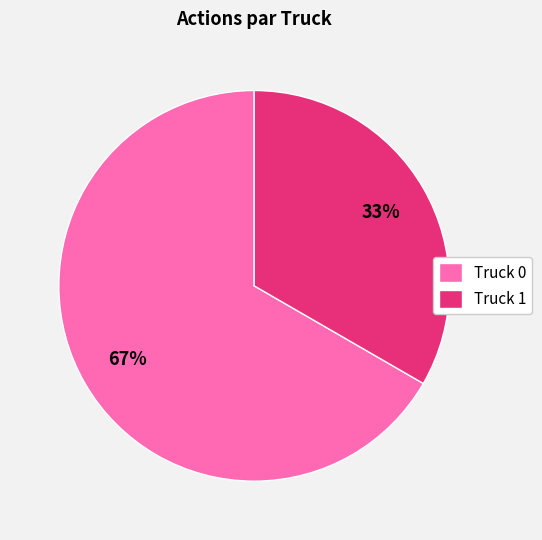

The Truck 0 slice represents 67% of the pie. True or false?

True